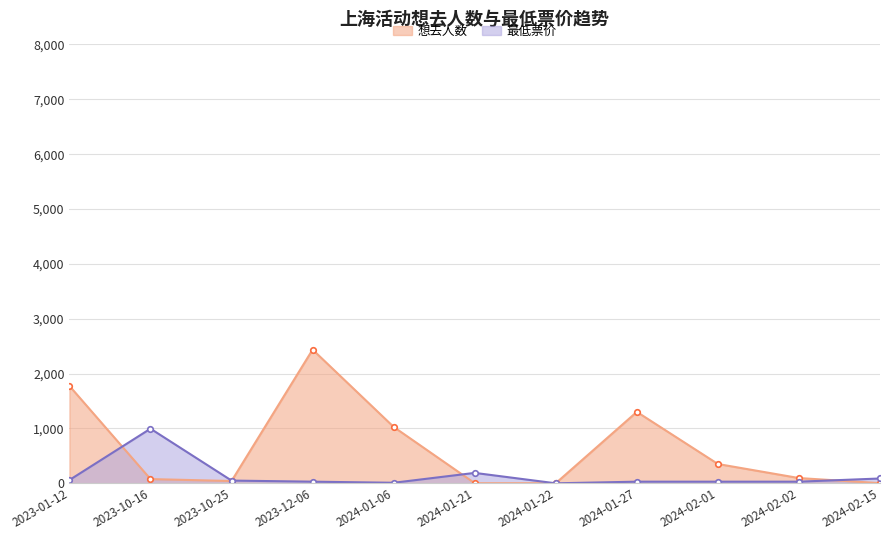

True or false: 想去人数 has more than 1 points higher than both neighbors.

True